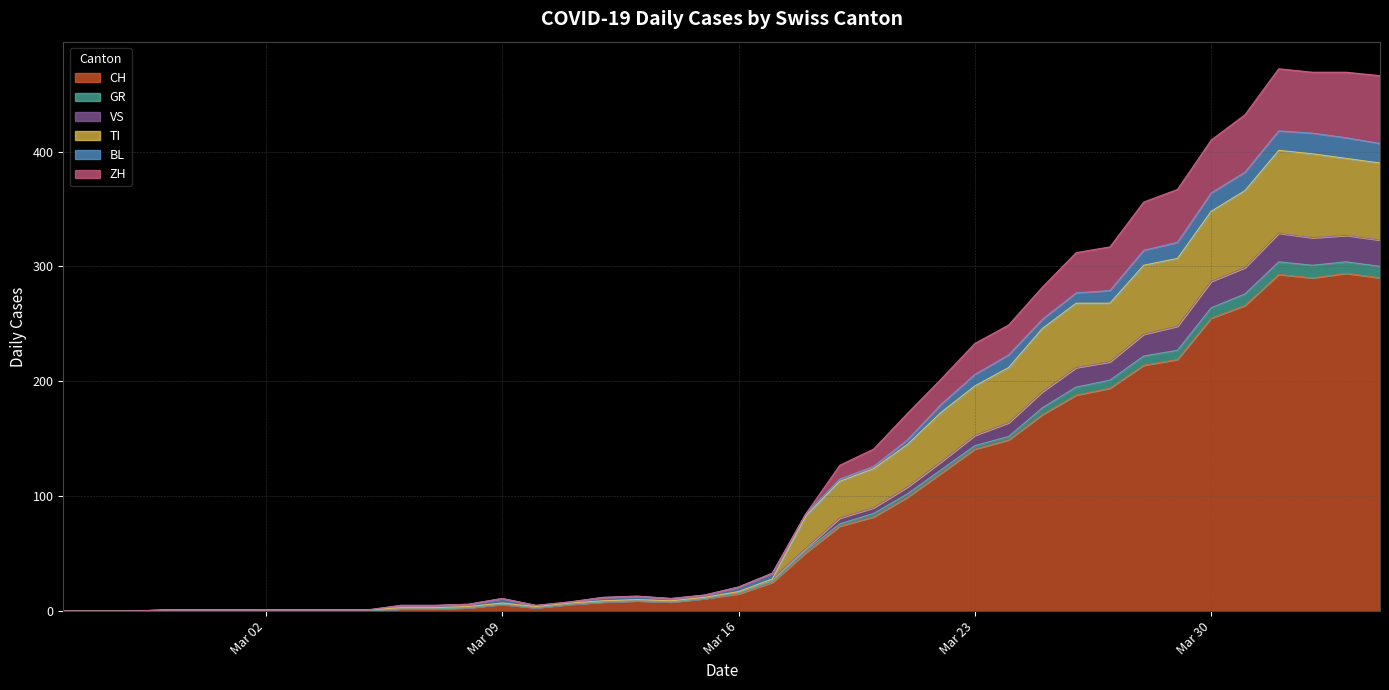

What is the highest value of the CH series?

294